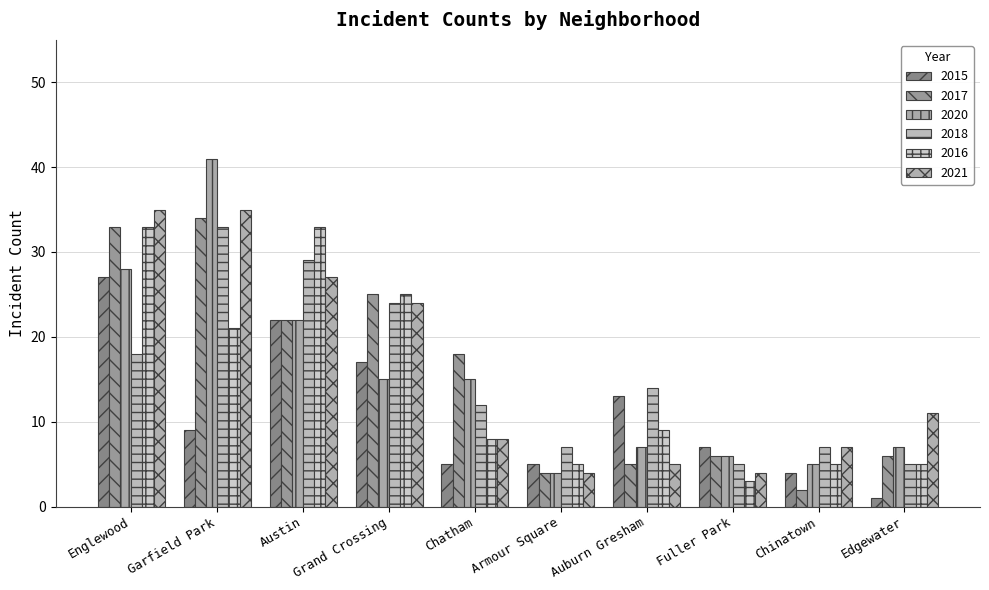

What is the lowest value of the 2016 series?

3